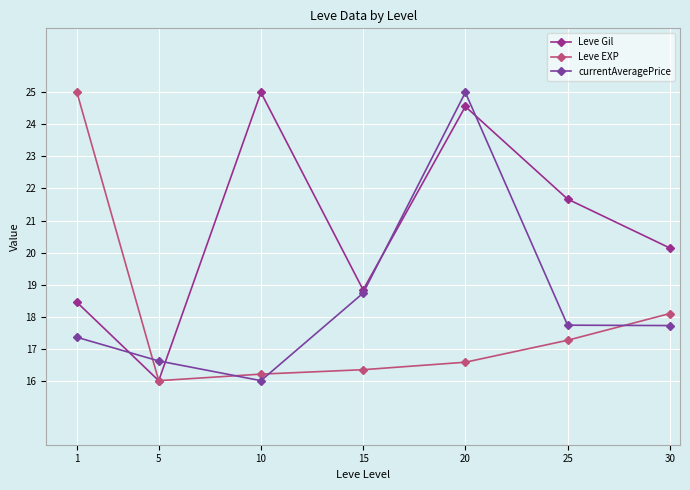

Which series ends up on top after the final intersection of Leve Gil and currentAveragePrice?

Leve Gil